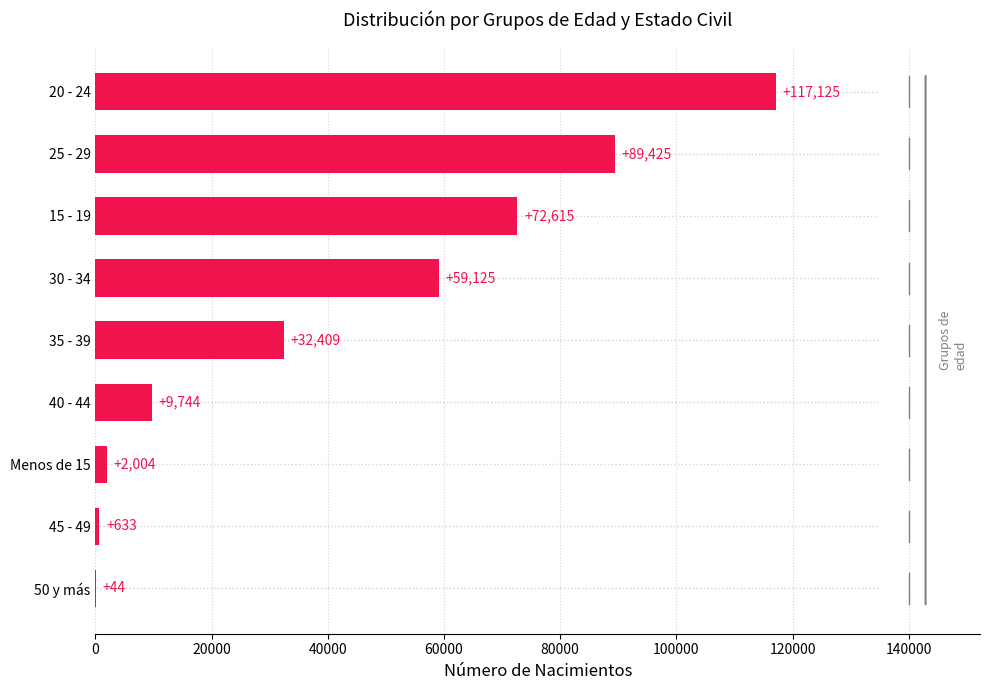

What is the change in value from 50 y más to Menos de 15?

+1960